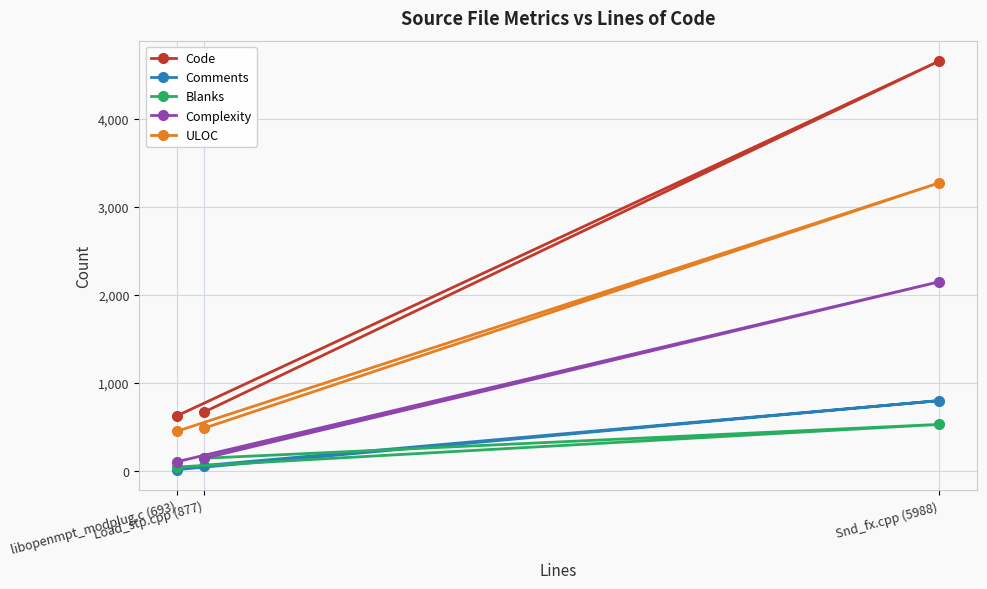

Which label corresponds to the largest value in the chart?

Snd_fx.cpp (5988)